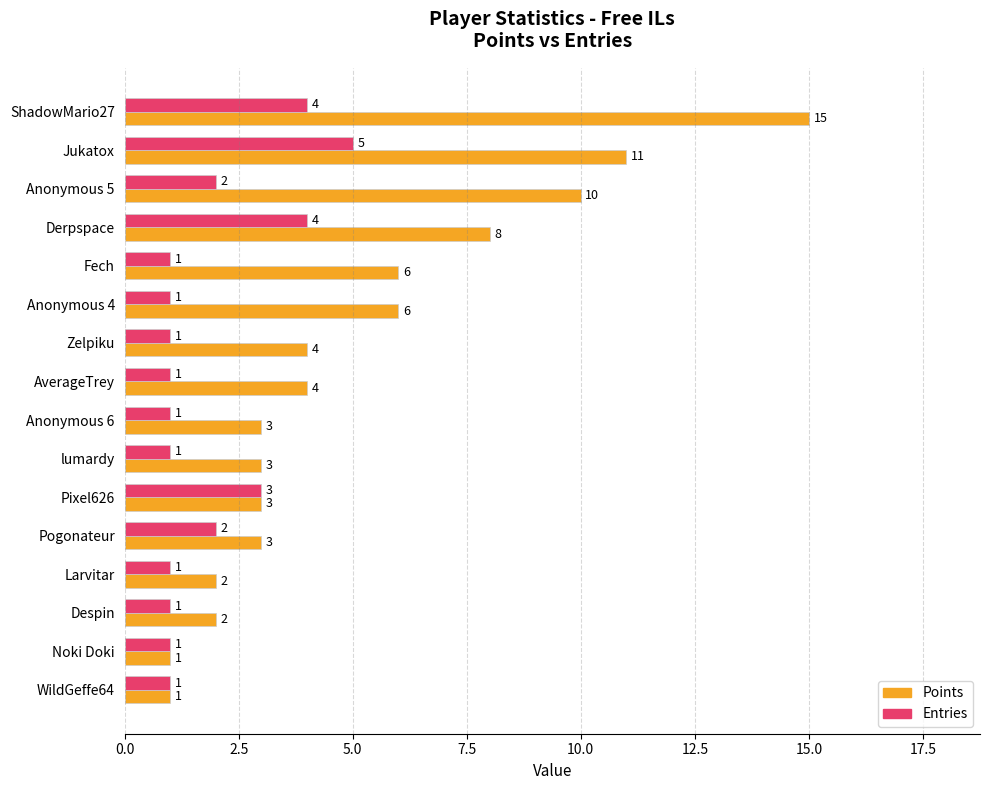

What is the difference between the highest and lowest values at Zelpiku?

3